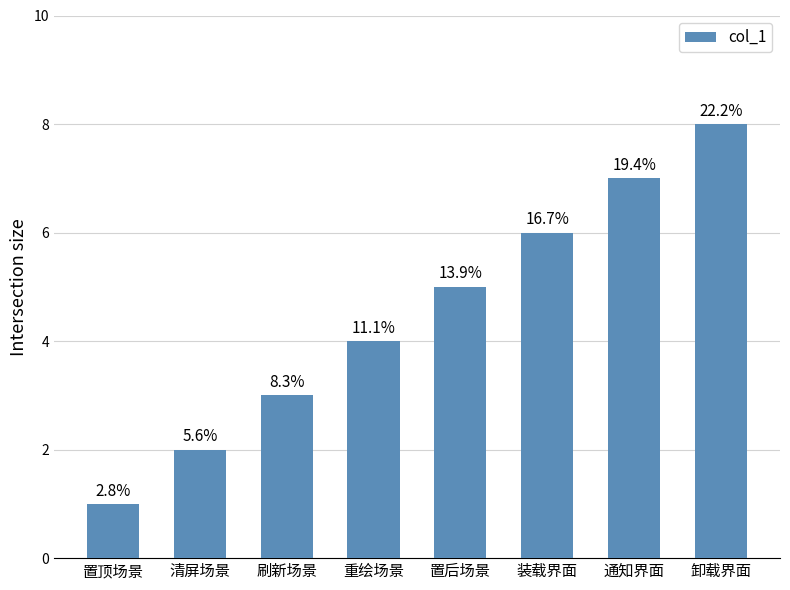

At which category does the chart reach its minimum across all series?

置顶场景